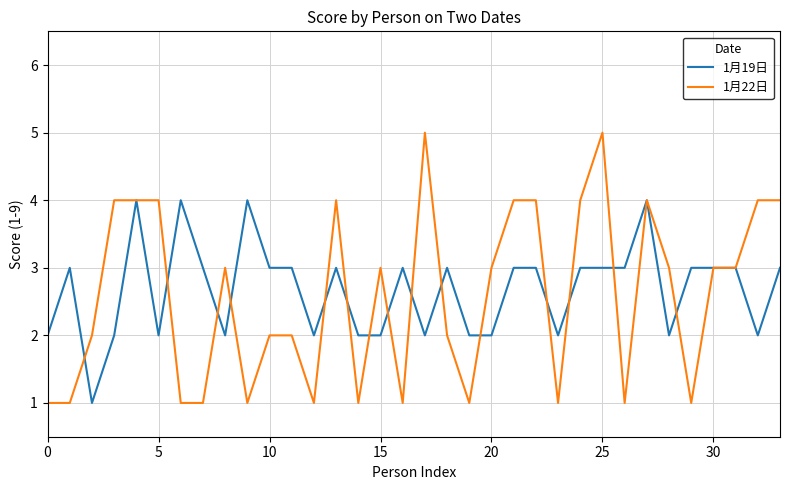

Rank the series by their maximum value, from lowest to highest.

1月19日, 1月22日